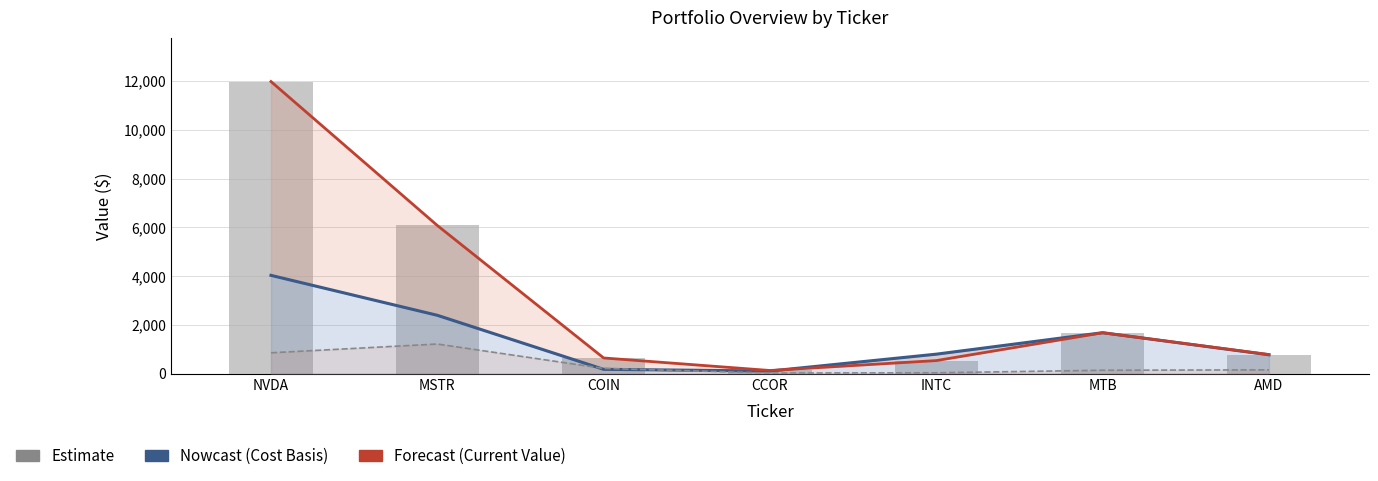

The value of Cost Basis (Nowcast) at AMD is 307.2. True or false?

False